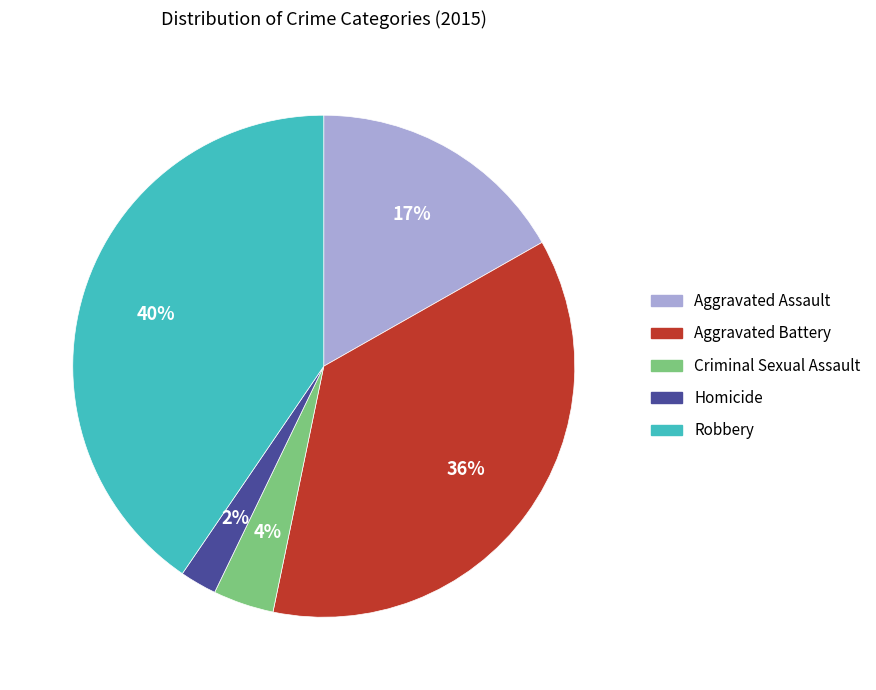

Is there any slice that represents more than half of the pie?

No